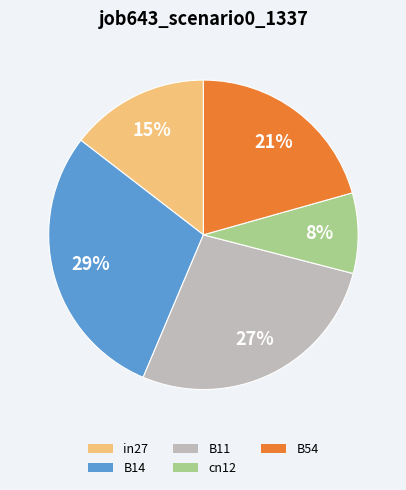

To the nearest percent, what is the difference between the B14 and B54 slice percentages?

8%